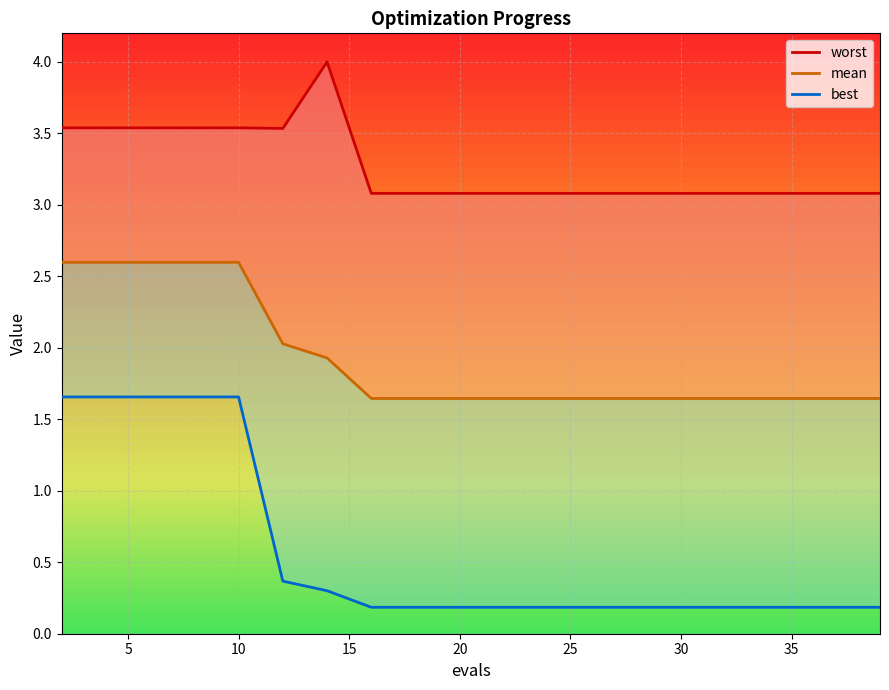

True or false: mean and worst cross at least once.

False